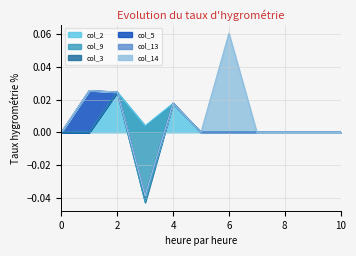

True or false: col_2 and col_13 cross at least once.

False